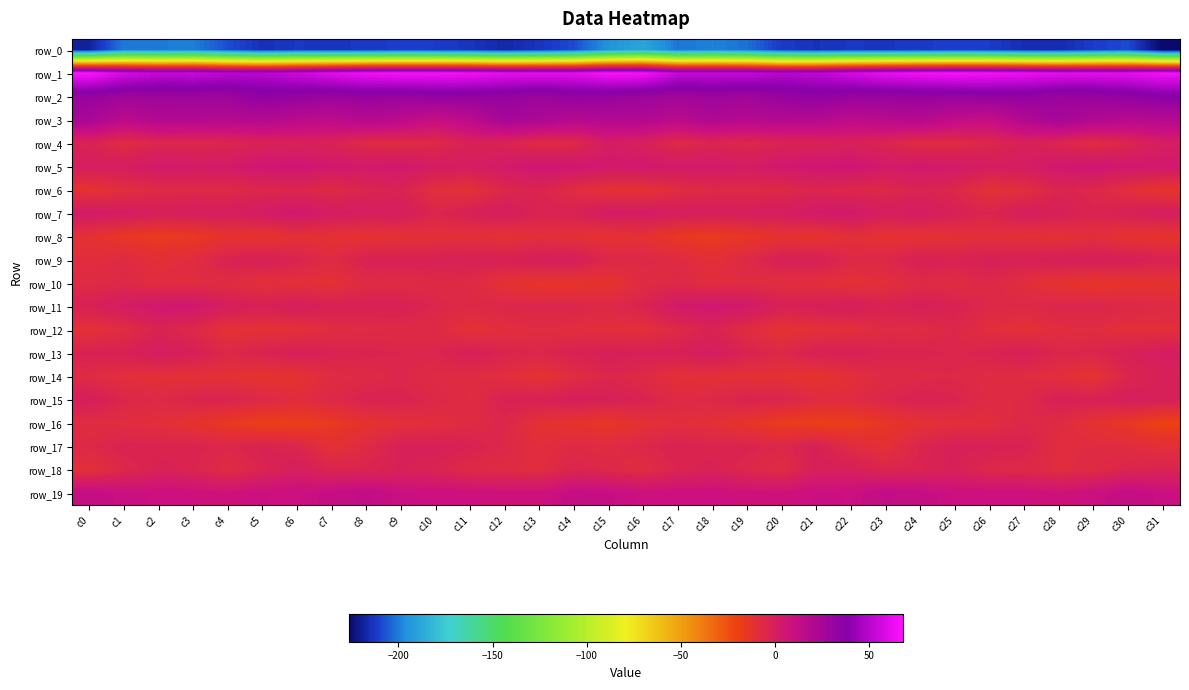

Reading left to right, list all the values displayed in this chart.

row_0: -218.6	-200.0	-200.1	-199.3	-208.1	-214.4	-212.5	-212.9	-212.3	-210.8	-211.5	-213.2	-216.9	-213.3	-208.3	-194.5	-188.5	-201.2	-198.7	-201.9	-211.7	-213.9	-212.3	-212.9	-211.6	-211.1	-211.3	-215.2	-215.8	-211.4	-208.5	-226.4
row_1: 68.0	57.8	53.7	54.9	51.5	50.7	55.2	60.9	64.8	66.3	66.0	65.1	61.8	61.4	61.3	67.3	66.3	54.3	54.3	54.1	50.4	51.8	57.6	62.6	65.4	67.0	65.5	63.8	61.7	61.0	61.8	65.4
row_2: 31.2	28.6	28.7	28.4	29.0	33.8	32.3	30.1	31.5	30.6	32.6	32.5	31.9	29.1	32.2	31.1	29.2	27.6	29.1	27.8	31.1	33.7	31.2	30.6	31.1	31.5	32.4	33.0	29.9	30.4	33.2	36.8
row_3: 24.2	16.1	20.3	19.5	18.8	19.8	16.6	15.3	19.0	15.9	11.2	15.5	25.6	22.8	18.8	20.1	20.1	16.4	21.2	18.5	19.5	18.9	15.0	17.1	18.9	13.5	11.4	20.2	25.6	21.0	18.0	18.6
row_4: -3.0	-8.0	-5.0	-5.5	-4.7	-2.6	-1.8	-2.9	-7.1	-7.7	-6.6	-2.1	-3.3	-7.2	-6.4	1.2	-1.4	-6.9	-4.4	-5.8	-3.4	-2.8	-1.6	-4.2	-8.1	-7.6	-5.0	-1.9	-4.4	-8.0	-4.6	0.3
row_5: 0.5	0.5	3.5	2.1	2.7	5.2	5.9	3.9	3.1	4.2	1.1	0.7	2.7	5.6	5.0	3.6	4.1	2.7	3.3	1.6	4.2	5.1	6.0	2.8	4.0	2.8	0.7	1.0	4.2	5.9	3.9	3.9
row_6: -12.0	-9.5	-7.0	-6.4	-6.7	-5.5	-4.6	-6.9	-4.3	-3.1	-9.5	-11.1	-5.3	-3.6	-8.0	-11.2	-11.4	-8.0	-6.6	-6.5	-6.4	-4.6	-5.7	-6.2	-3.4	-5.2	-11.0	-9.1	-4.0	-5.2	-9.5	-13.1
row_7: 3.1	1.7	-0.6	0.3	0.2	2.1	4.5	1.3	0.5	0.4	-4.8	-1.7	0.5	-3.5	-2.9	2.0	1.9	0.4	-0.2	0.3	0.5	3.3	3.9	0.2	1.3	-2.0	-4.3	0.0	-1.4	-3.9	-1.7	0.5
row_8: -11.2	-15.2	-16.9	-15.9	-12.3	-13.2	-10.8	-11.3	-12.1	-11.1	-10.6	-9.9	-11.4	-9.7	-10.8	-12.0	-11.0	-15.7	-16.8	-14.7	-12.0	-13.1	-10.1	-11.8	-12.0	-10.7	-10.0	-10.5	-11.3	-9.4	-12.4	-12.9
row_9: -8.8	-7.3	-10.0	-8.5	-2.8	-1.5	-3.6	-7.6	-2.5	-2.6	-2.3	-1.7	-1.8	-0.3	-0.5	-5.3	-6.3	-7.2	-10.3	-6.5	-1.7	-1.6	-6.0	-5.9	-1.8	-3.1	-1.5	-2.2	-0.7	-0.5	-0.9	-2.9
row_10: -7.2	-6.3	-8.5	-8.0	-8.2	-9.9	-9.8	-11.0	-7.2	-7.8	-6.4	-7.0	-11.4	-13.9	-13.5	-12.6	-7.5	-6.4	-8.6	-7.9	-9.2	-9.5	-10.9	-9.6	-7.0	-7.9	-5.8	-8.9	-12.2	-14.2	-12.9	-12.1
row_11: -2.2	1.4	4.7	4.7	-0.0	-2.0	-0.1	-2.0	-2.2	-2.1	-4.9	-6.4	-5.2	-4.6	-4.9	-6.0	-3.8	3.2	5.0	3.3	-1.8	-1.2	-0.1	-3.2	-1.2	-2.9	-5.9	-6.4	-4.8	-4.5	-5.7	-7.2
row_12: -10.6	-8.5	-3.3	-6.0	-11.4	-10.8	-10.4	-8.0	-7.1	-6.9	-6.7	-11.2	-9.0	-8.3	-8.9	-9.4	-10.1	-6.6	-3.4	-8.2	-11.9	-10.5	-9.7	-7.1	-7.4	-5.6	-9.2	-10.7	-8.6	-8.1	-10.1	-9.7
row_13: -2.8	-2.1	0.9	-1.1	-5.9	-3.4	-1.3	-3.2	-3.8	-4.4	-4.6	-1.3	-4.2	-5.2	-2.9	-1.2	-1.8	-1.3	1.2	-3.2	-5.9	-2.2	-1.7	-3.7	-3.7	-4.7	-3.7	-1.3	-5.1	-4.8	-1.5	0.8
row_14: -7.2	-9.5	-10.6	-10.7	-11.0	-12.5	-11.9	-7.6	-6.7	-5.2	-7.2	-7.7	-8.9	-12.0	-8.2	-5.0	-6.8	-10.6	-10.5	-10.9	-11.3	-13.1	-9.9	-6.9	-6.2	-5.8	-7.6	-8.0	-9.4	-12.3	-4.6	-1.7
row_15: -0.5	-4.9	-6.6	-4.2	-3.6	-6.2	-8.7	-6.0	-3.3	-3.6	-5.6	-8.2	-2.7	-2.1	-0.7	-1.6	-3.5	-6.8	-6.0	-3.5	-4.4	-7.6	-7.8	-4.7	-3.1	-4.0	-7.3	-6.6	-1.7	-2.0	-0.0	-1.4
row_16: -8.0	-8.5	-9.3	-12.3	-15.8	-18.8	-18.4	-16.4	-12.1	-10.0	-9.1	-7.4	-4.9	-11.1	-13.1	-14.5	-11.1	-9.0	-10.2	-13.6	-17.4	-18.7	-17.9	-14.7	-11.1	-9.5	-9.1	-5.5	-7.3	-11.6	-15.4	-20.0
row_17: -6.1	-3.2	-4.2	-3.9	-5.1	-2.9	-4.6	-11.1	-7.0	-1.7	-1.4	-2.7	-6.0	-9.3	-6.9	-7.6	-5.4	-3.0	-4.5	-3.8	-5.5	-1.6	-7.7	-10.7	-4.4	-1.3	-2.1	-3.0	-8.4	-7.8	-8.2	-9.8
row_18: -10.2	-5.9	-2.4	-3.8	-7.9	-3.9	0.1	-3.7	-3.9	-1.9	-3.6	-7.0	-7.3	-8.5	-4.4	-5.8	-8.2	-4.2	-2.2	-5.6	-7.9	-1.1	-0.9	-4.5	-3.3	-1.8	-5.9	-6.4	-8.4	-7.0	-4.1	-3.5
row_19: 12.1	9.8	9.2	8.3	7.0	9.4	9.1	11.4	13.3	9.5	9.2	8.5	7.5	7.6	12.3	10.9	8.9	8.7	9.2	7.7	7.4	9.6	9.3	13.1	11.6	9.3	8.6	8.4	7.1	9.1	12.8	9.6